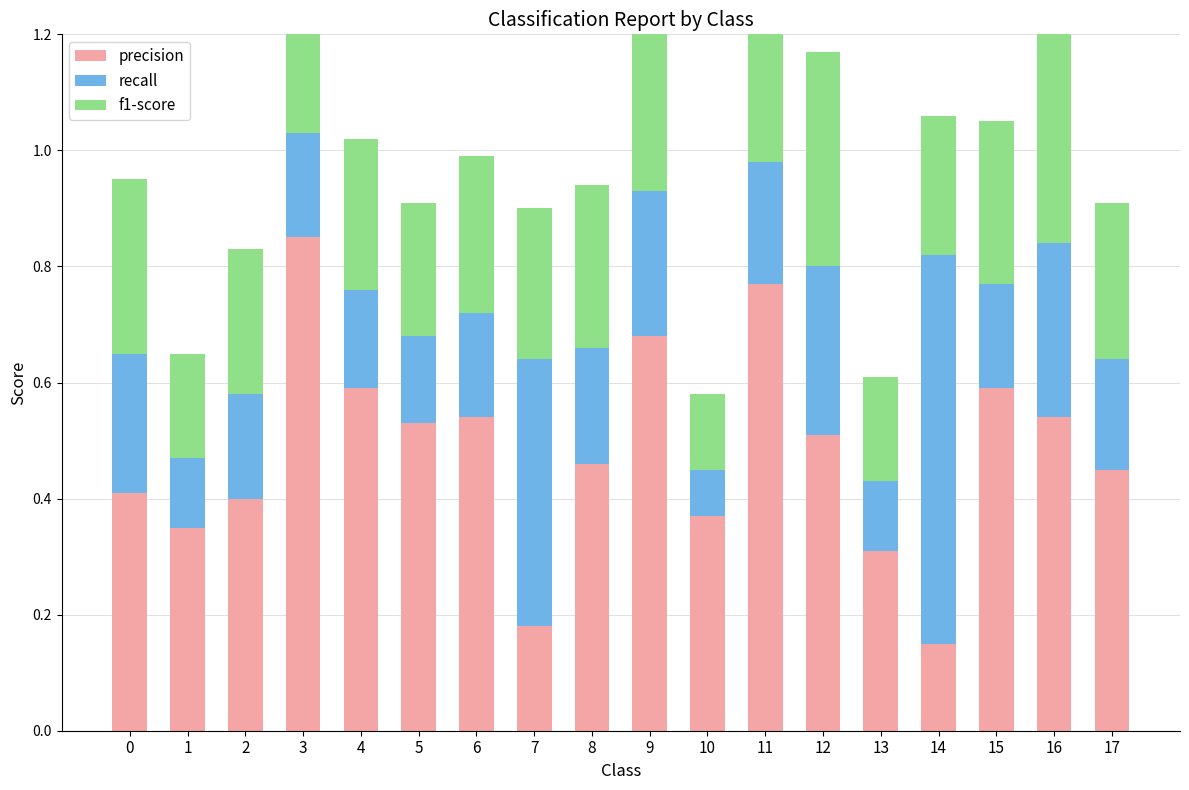

At 7, list the series in order from smallest to largest.

precision, f1-score, recall